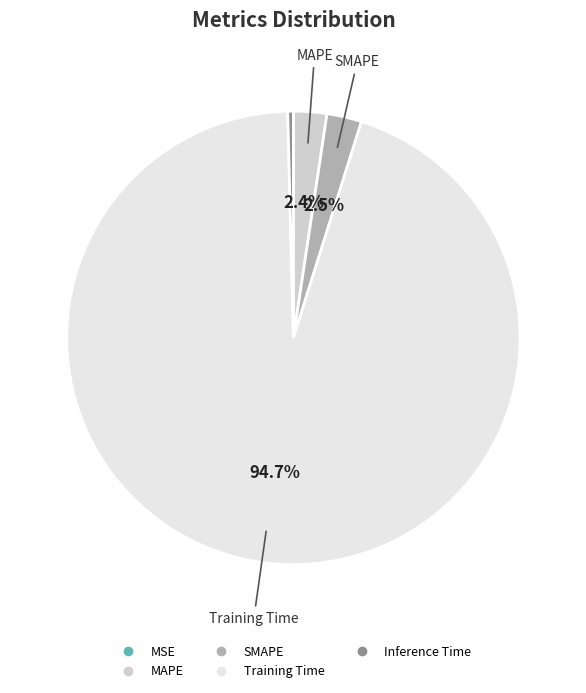

Is there any slice that represents more than half of the pie?

Yes